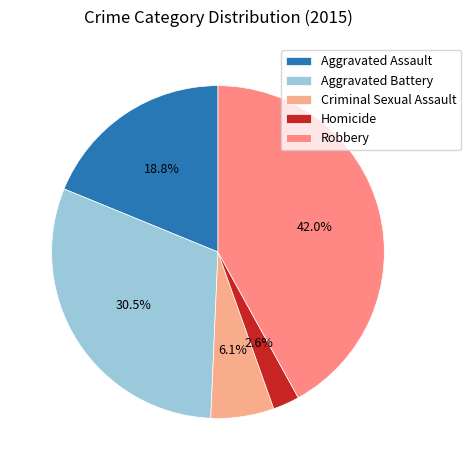

To the nearest percent, what is the difference between the largest and smallest slice percentages?

39%